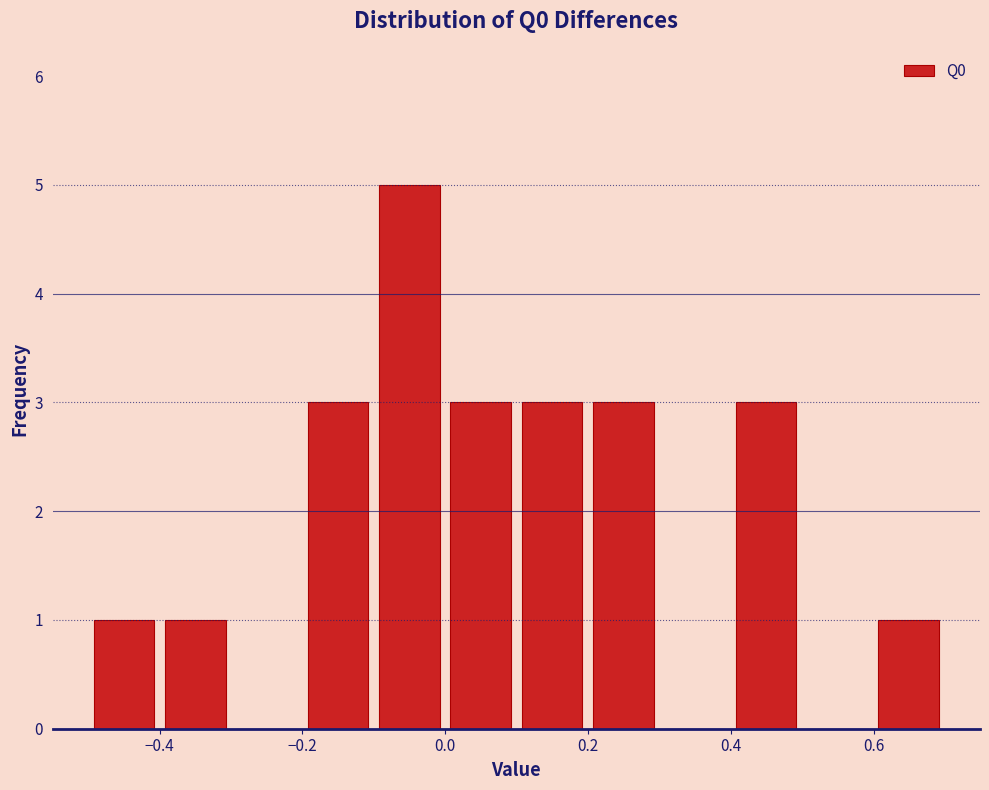

Which range on the x-axis has the tallest bar?

-0.1 to 0.0